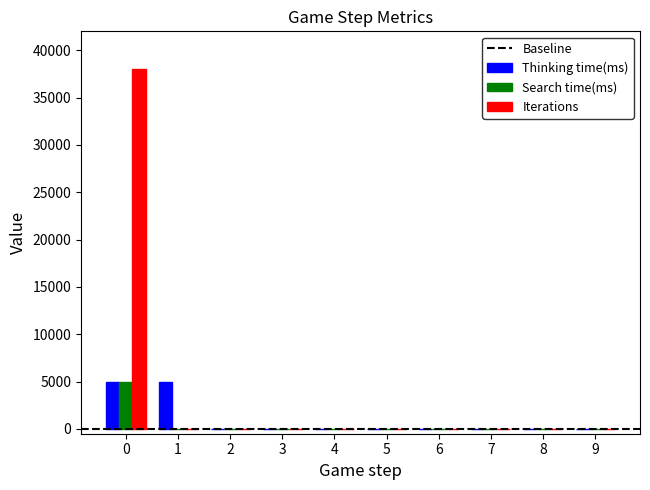

What is the maximum value shown in the chart?

37992